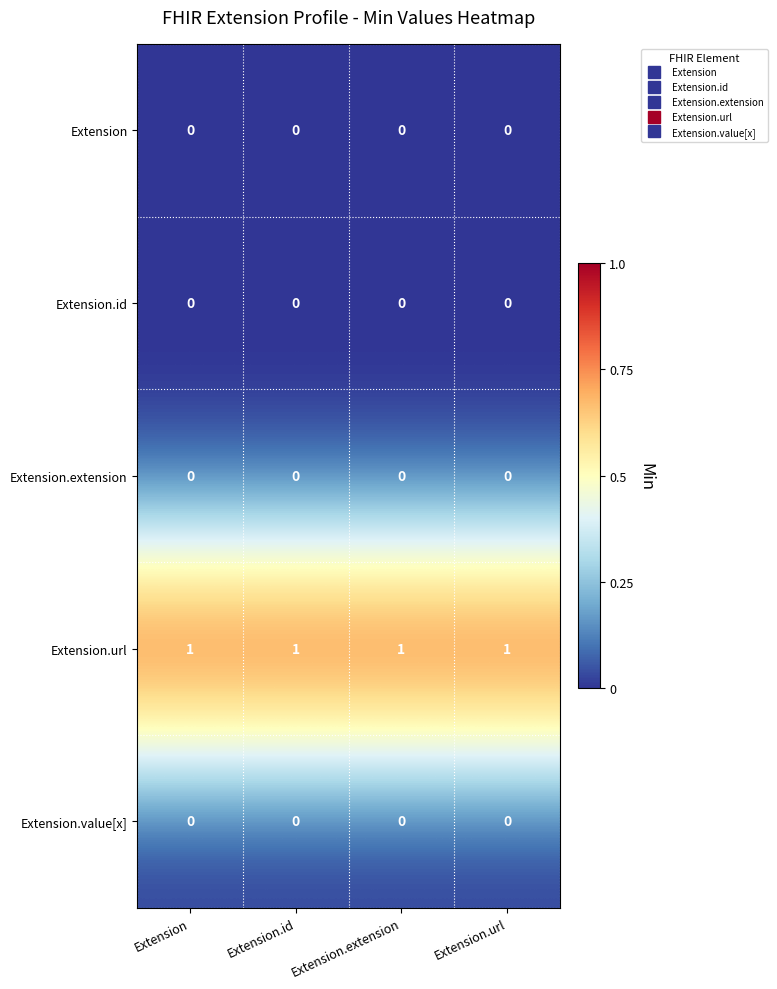

Is it true that Extension.extension equals 0 at Extension.url?

True